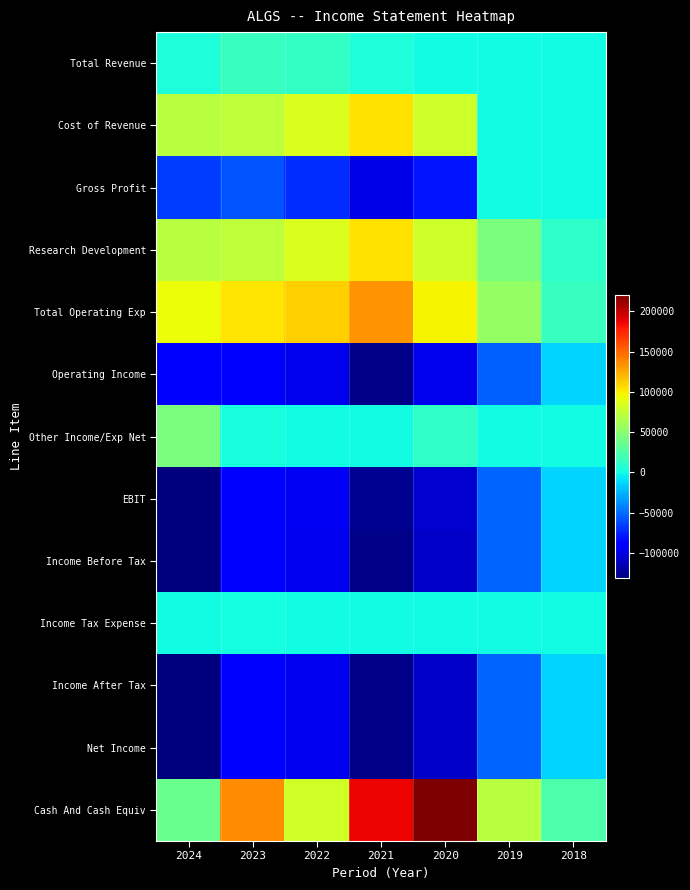

How many distinct data groups are displayed?

13